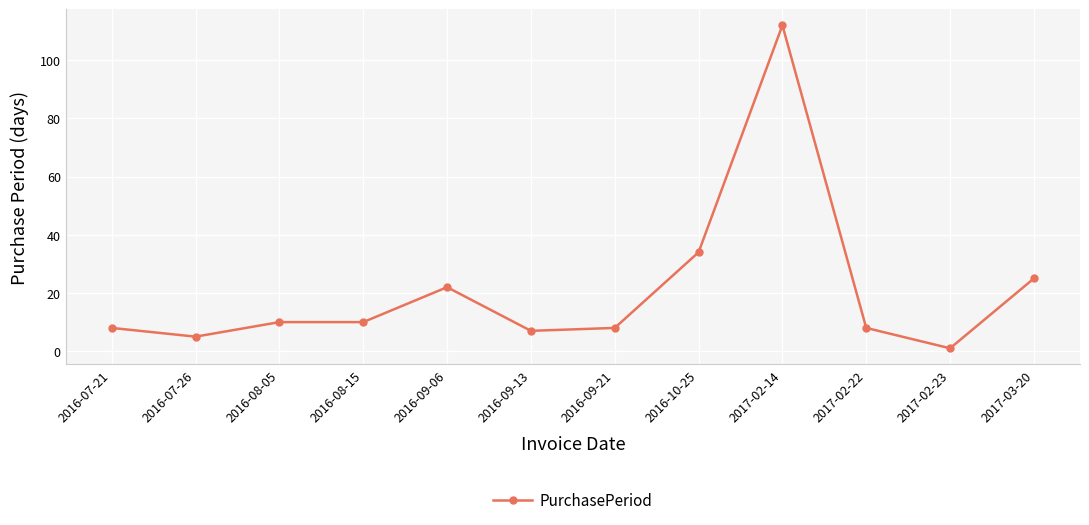

What is the change in value from 2016-08-05 to 2017-02-14?

+102